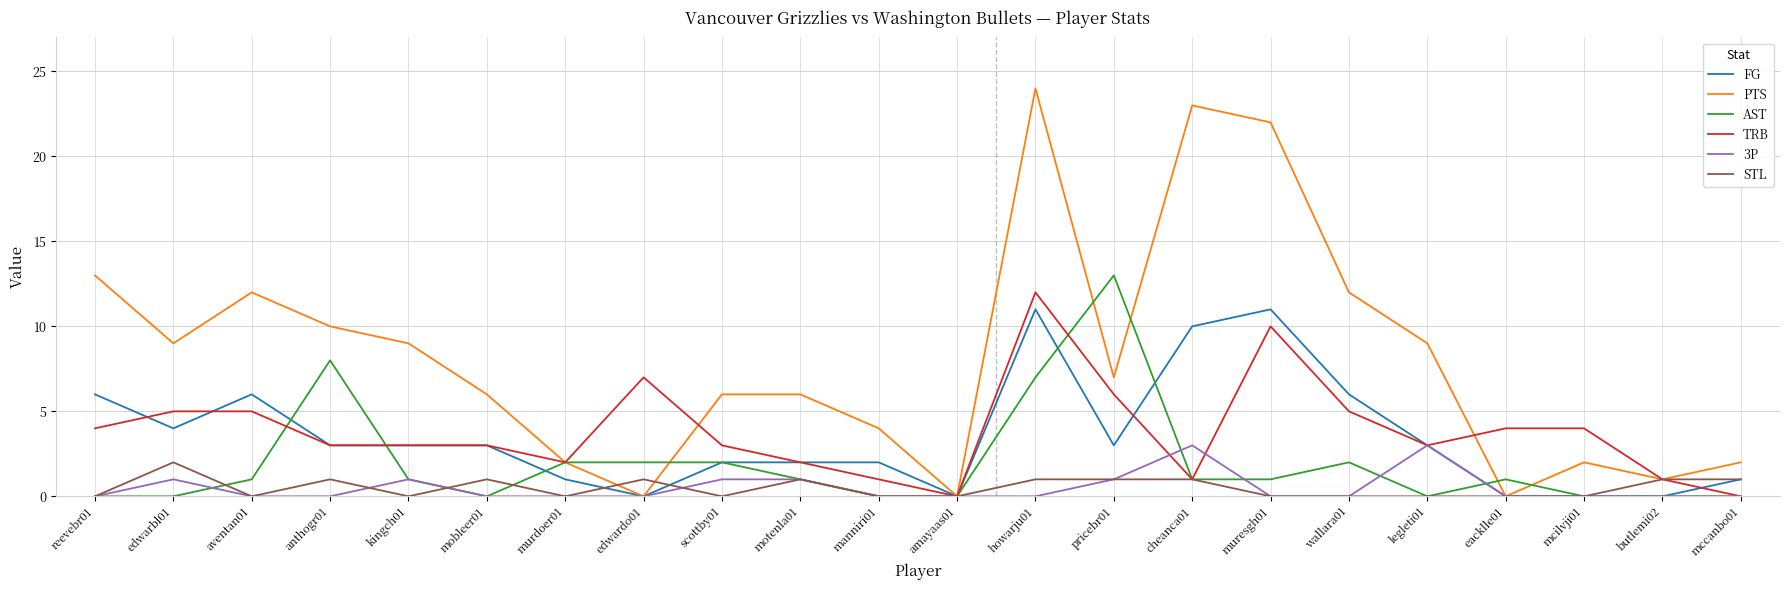

What are all the series names shown in the legend?

FG, PTS, AST, TRB, 3P, STL